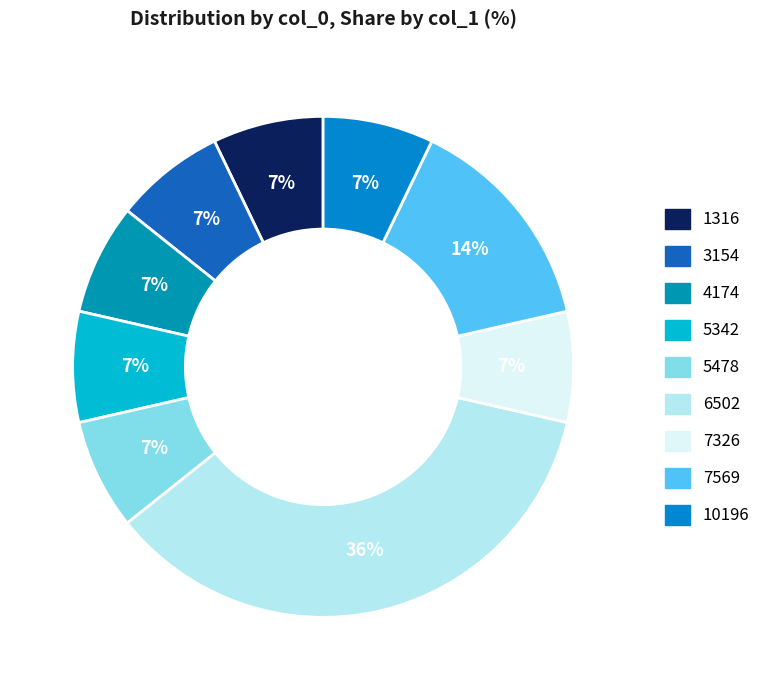

Which category has the biggest portion of the pie?

6502